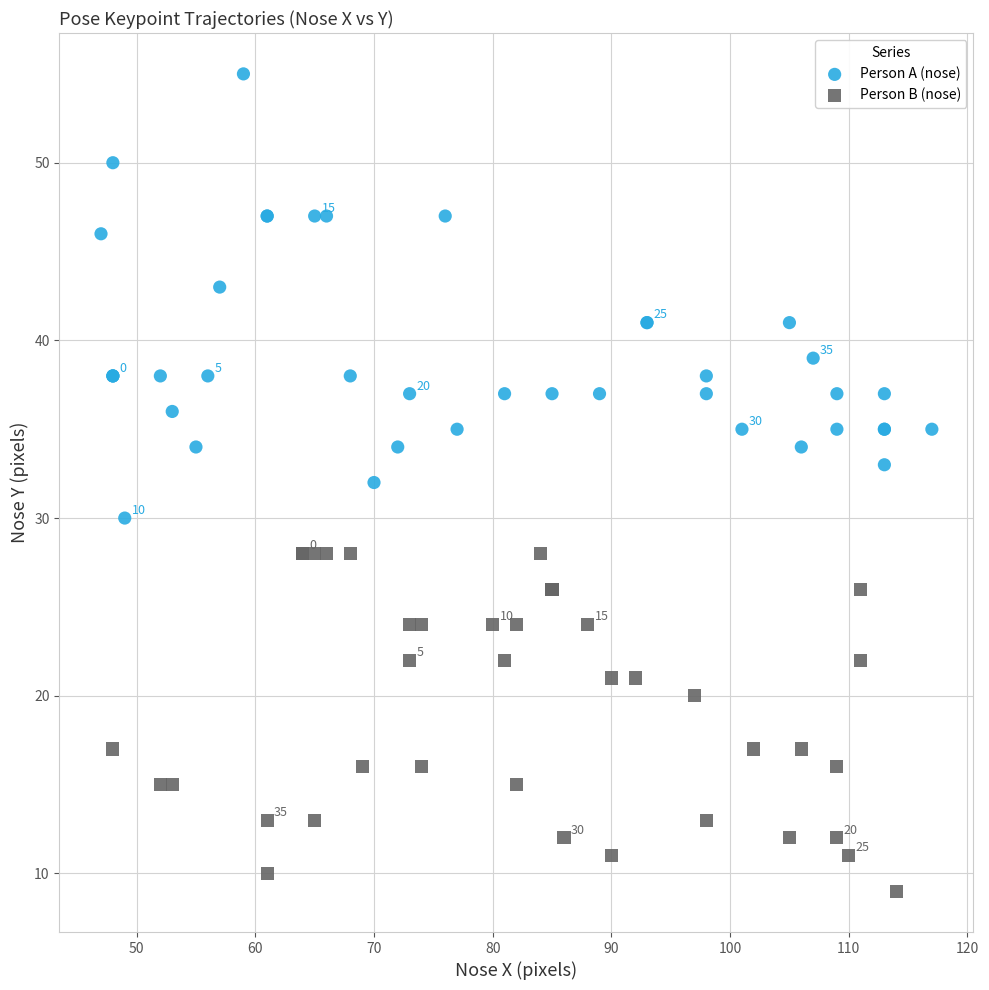

Which series contains the lowest Y value?

Person B (nose)